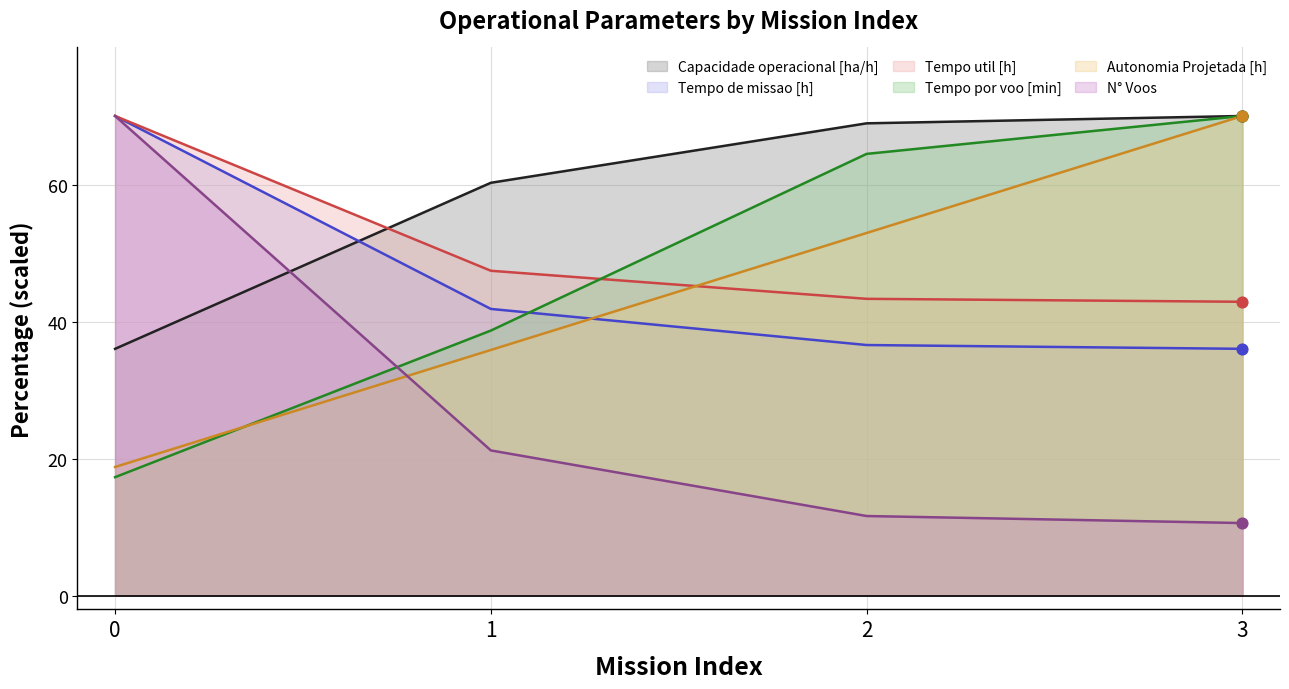

What are all the series names shown in the legend?

Capacidade operacional [ha/h], Tempo de missao [h], Tempo util [h], Tempo por voo [min], Autonomia Projetada [h], N° Voos